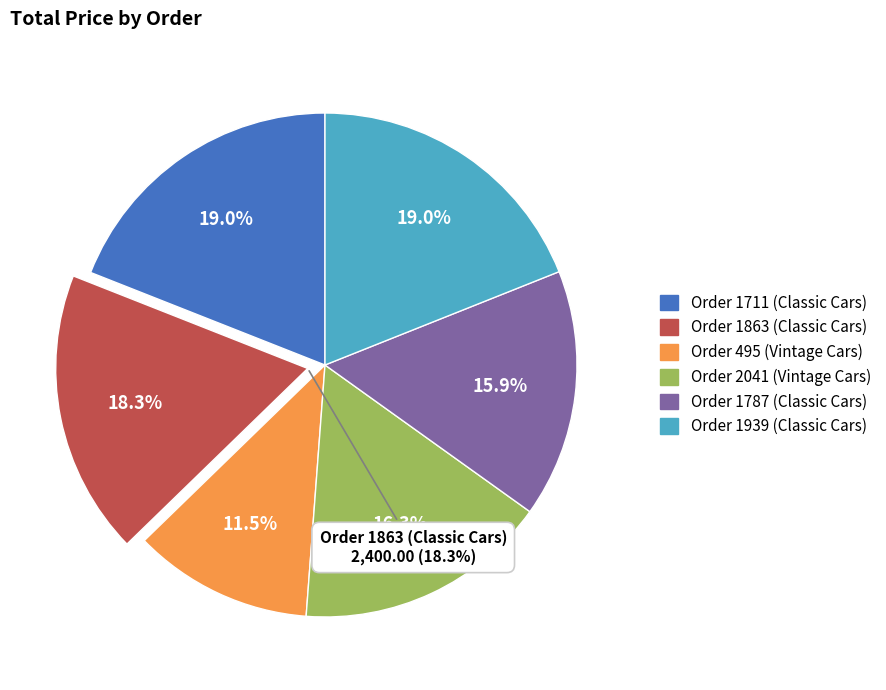

What percentage do Order 1939 (Classic Cars) and Order 2041 (Vintage Cars) together represent?

35.3%